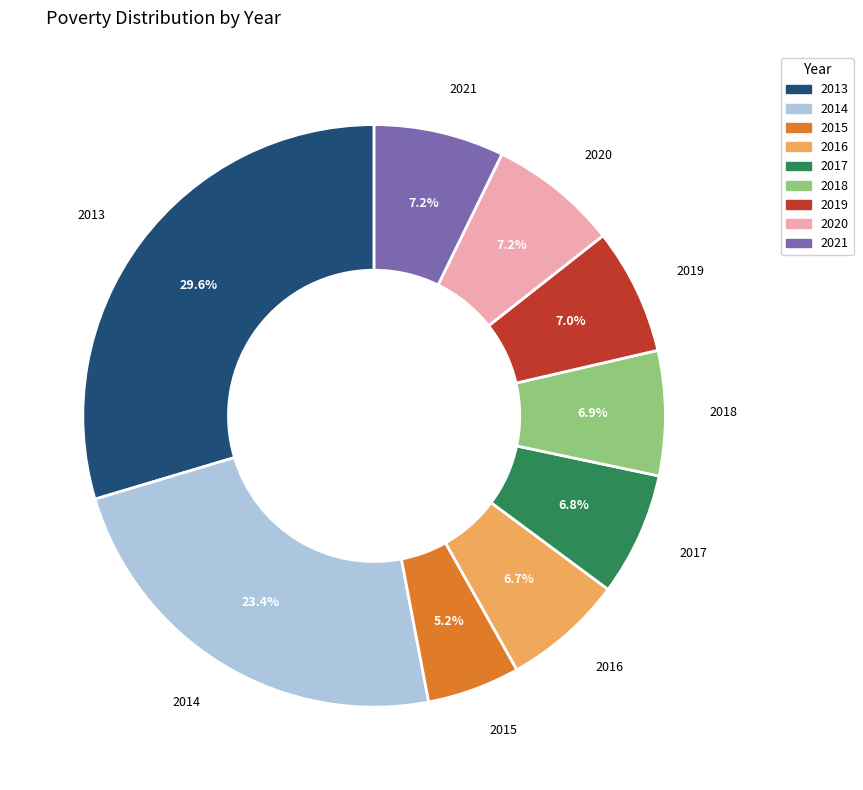

What is the smallest slice in the pie chart?

2015